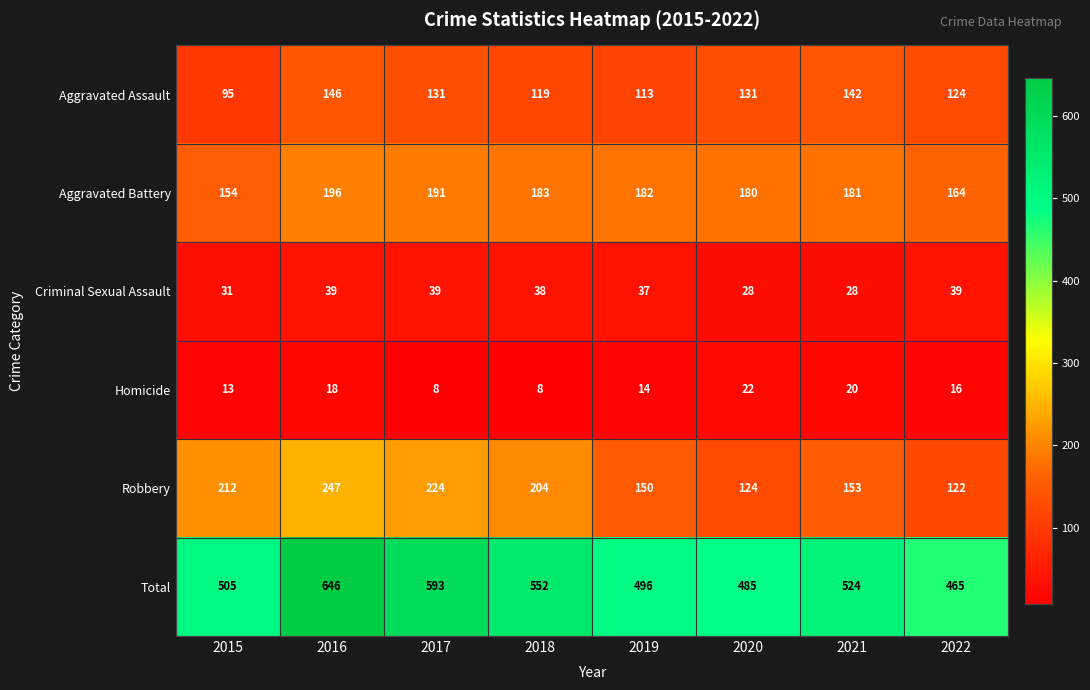

What is the difference between the maximum and second lowest values in the Aggravated Battery series?

32